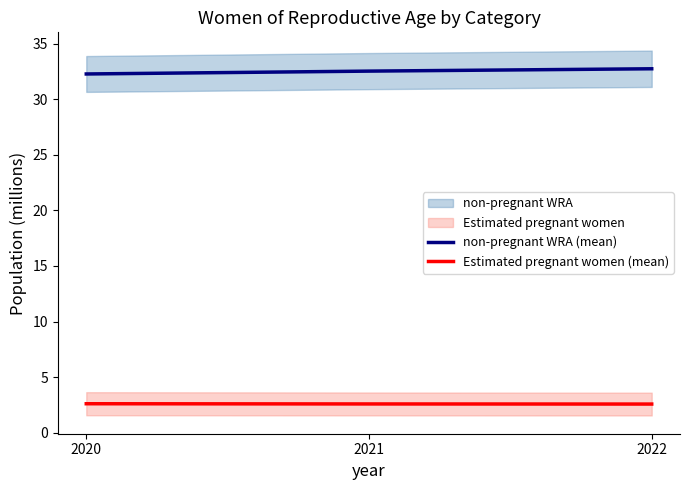

What is the smallest value displayed?

2.6